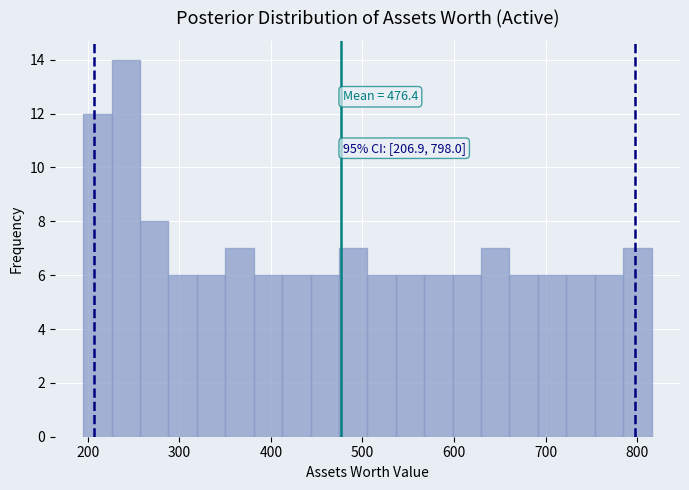

Read against the x-axis, roughly where is the centre of the tallest bar?

240